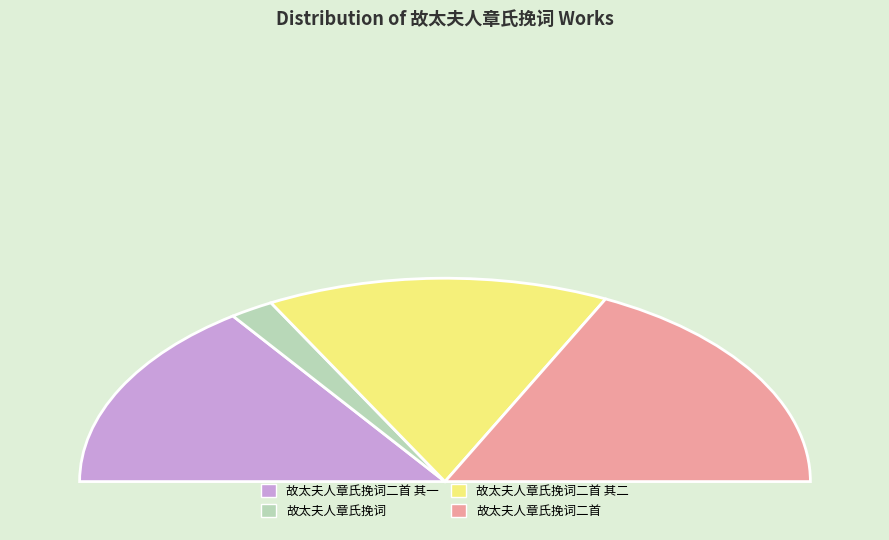

Rank the categories by value from highest to lowest.

故太夫人章氏挽词二首, 故太夫人章氏挽词二首 其一, 故太夫人章氏挽词二首 其二, 故太夫人章氏挽词